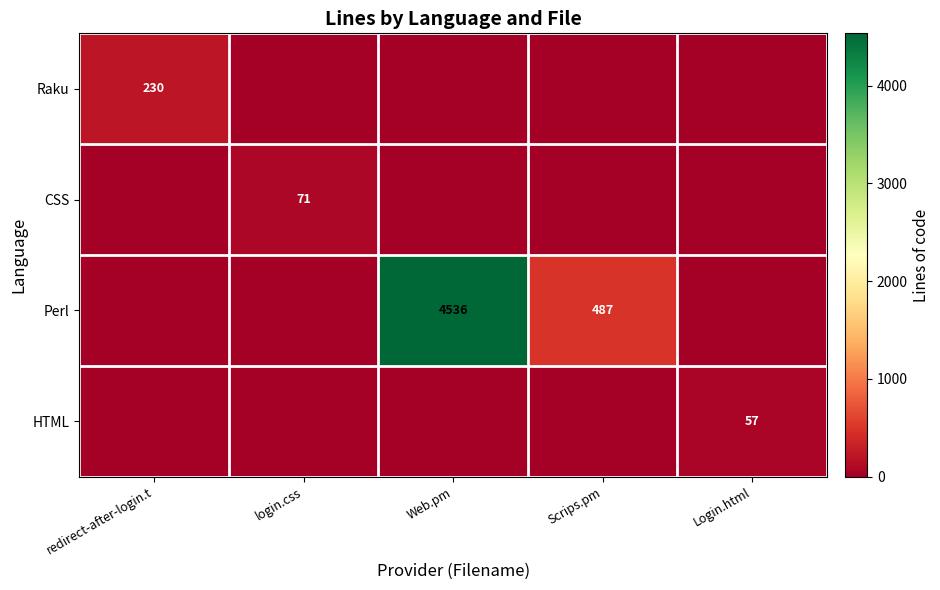

Which label corresponds to the smallest value in the chart?

login.css